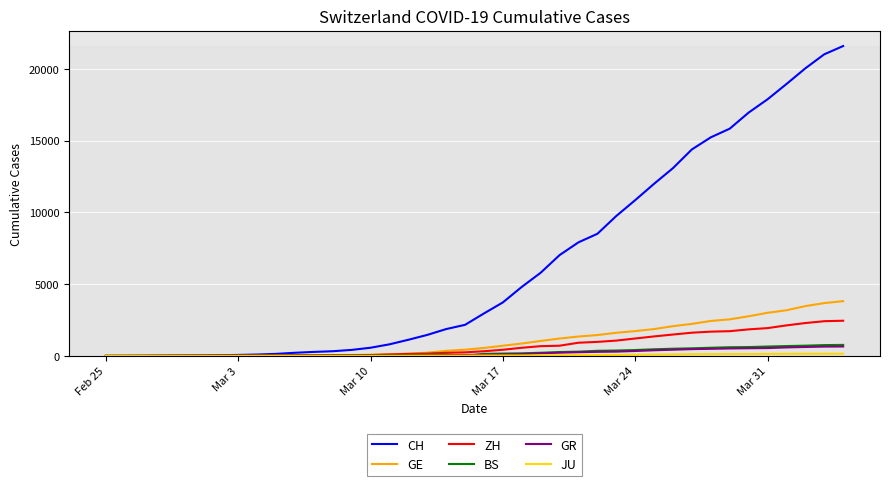

Count the number of categories in the chart.

40